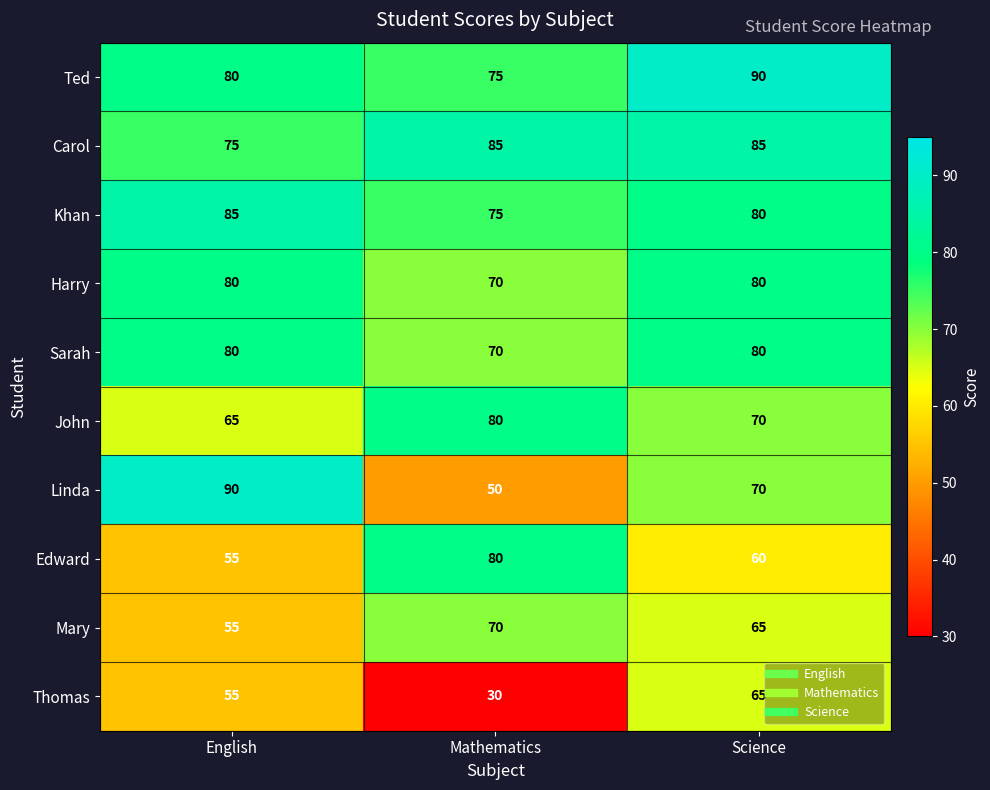

How many values in the Harry series are below 80?

1